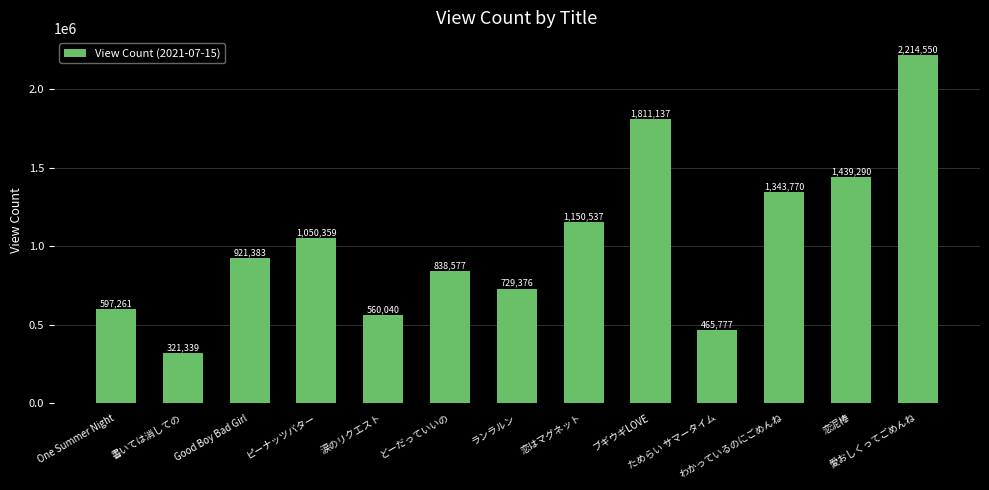

At which label is the value closest to 1267944?

わかっているのにごめんね